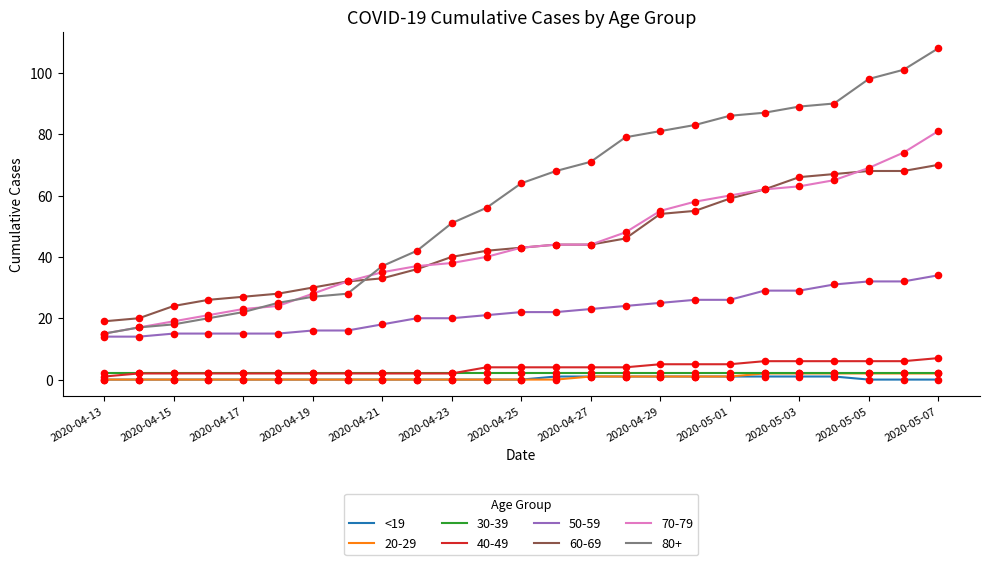

Which series has the widest spread of values?

80+